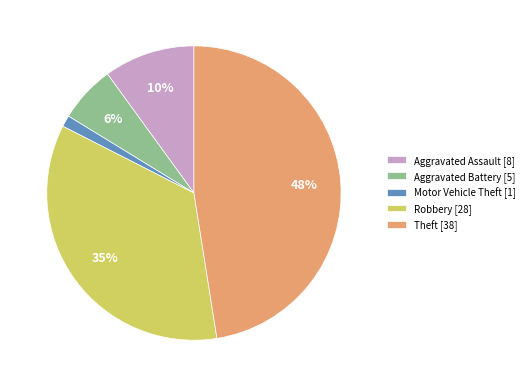

To the nearest percent, what percentage of the pie is Motor Vehicle Theft?

1%